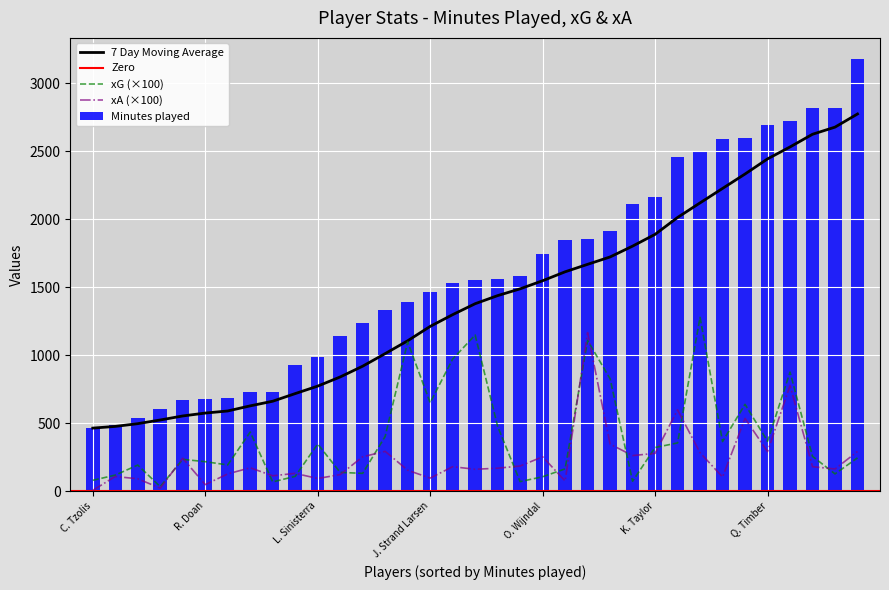

True or false: 7 Day Moving Average and xA (×100) cross at least once.

False